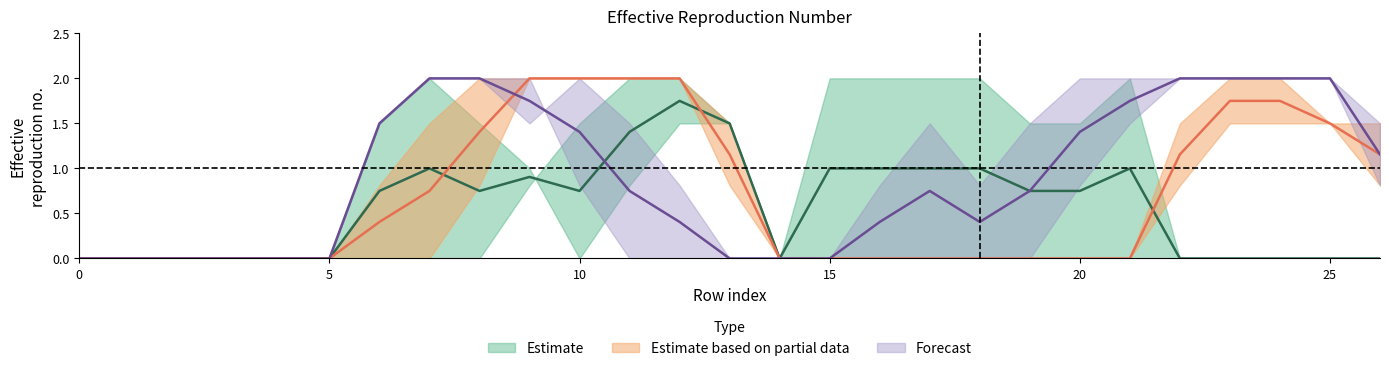

Reading left to right, what are all the values shown in this chart?

col_16: 0=0.0	1=0.0	2=0.0	3=0.0	4=0.0	5=0.0	6=1.5	7=2.0	8=1.5	9=1.0	10=0.0	11=0.8	12=1.5	13=1.5	14=0.0	15=2.0	16=2.0	17=2.0	18=2.0	19=1.5	20=1.5	21=2.0	22=0.0	23=0.0	24=0.0	25=0.0	26=0.0
col_9: 0=0.0	1=0.0	2=0.0	3=0.0	4=0.0	5=0.0	6=0.0	7=0.0	8=0.0	9=0.8	10=1.5	11=2.0	12=2.0	13=1.5	14=0.0	15=0.0	16=0.0	17=0.0	18=0.0	19=0.0	20=0.0	21=0.0	22=0.0	23=0.0	24=0.0	25=0.0	26=0.0
col_10: 0=0.0	1=0.0	2=0.0	3=0.0	4=0.0	5=0.0	6=0.0	7=0.0	8=0.8	9=2.0	10=2.0	11=2.0	12=2.0	13=1.5	14=0.0	15=0.0	16=0.0	17=0.0	18=0.0	19=0.0	20=0.0	21=0.0	22=0.8	23=1.5	24=1.5	25=1.5	26=0.8
col_11: 0=0.0	1=0.0	2=0.0	3=0.0	4=0.0	5=0.0	6=0.8	7=1.5	8=2.0	9=2.0	10=2.0	11=2.0	12=2.0	13=0.8	14=0.0	15=0.0	16=0.0	17=0.0	18=0.0	19=0.0	20=0.0	21=0.0	22=1.5	23=2.0	24=2.0	25=1.5	26=1.5
col_12: 0=0.0	1=0.0	2=0.0	3=0.0	4=0.0	5=0.0	6=1.5	7=2.0	8=2.0	9=1.5	10=2.0	11=1.5	12=0.8	13=0.0	14=0.0	15=0.0	16=0.0	17=0.0	18=0.0	19=0.0	20=0.8	21=1.5	22=2.0	23=2.0	24=2.0	25=2.0	26=1.5
col_13: 0=0.0	1=0.0	2=0.0	3=0.0	4=0.0	5=0.0	6=1.5	7=2.0	8=2.0	9=2.0	10=0.8	11=0.0	12=0.0	13=0.0	14=0.0	15=0.0	16=0.8	17=1.5	18=0.8	19=1.5	20=2.0	21=2.0	22=2.0	23=2.0	24=2.0	25=2.0	26=0.8